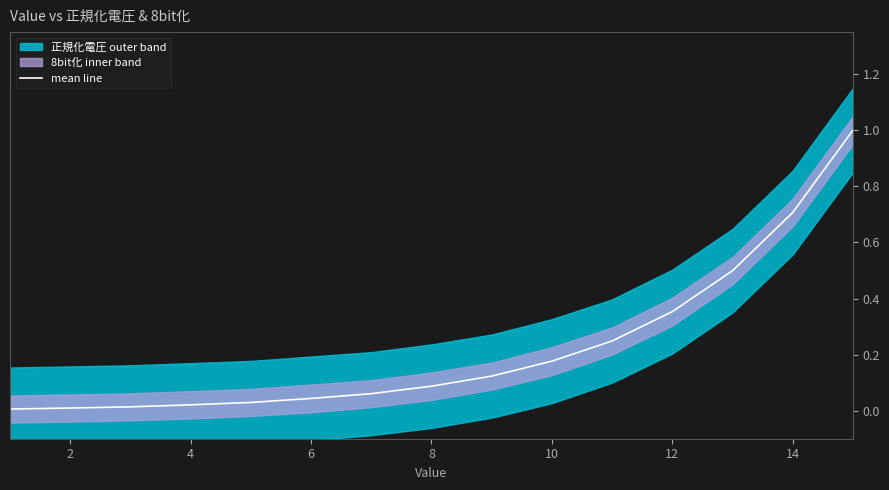

How many categories are shown in the chart?

15